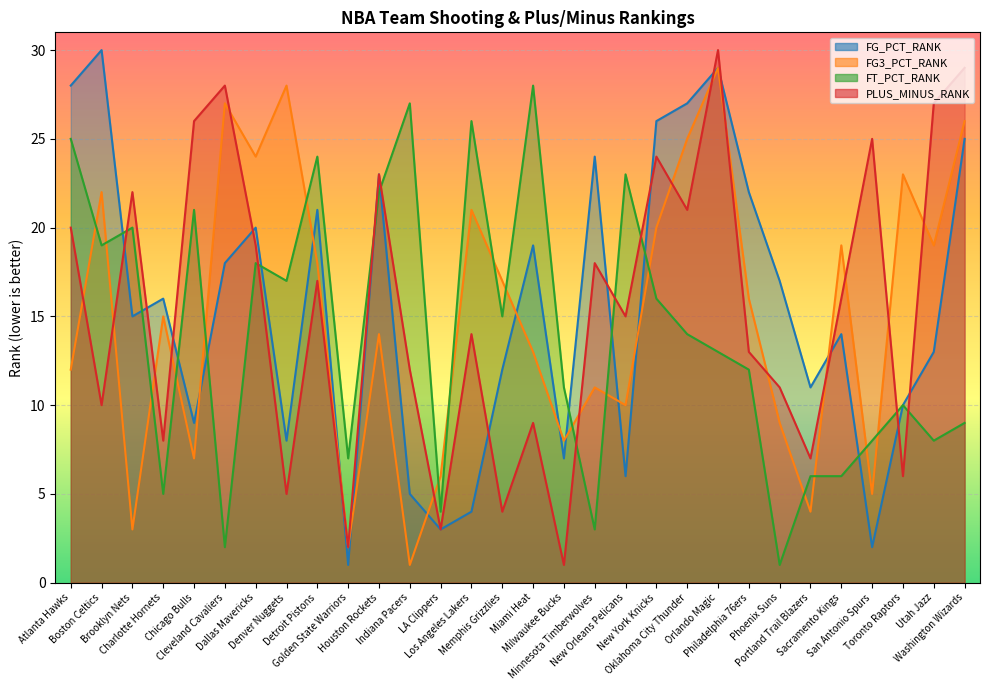

What is the difference between the PLUS_MINUS_RANK values at Detroit Pistons and LA Clippers?

14